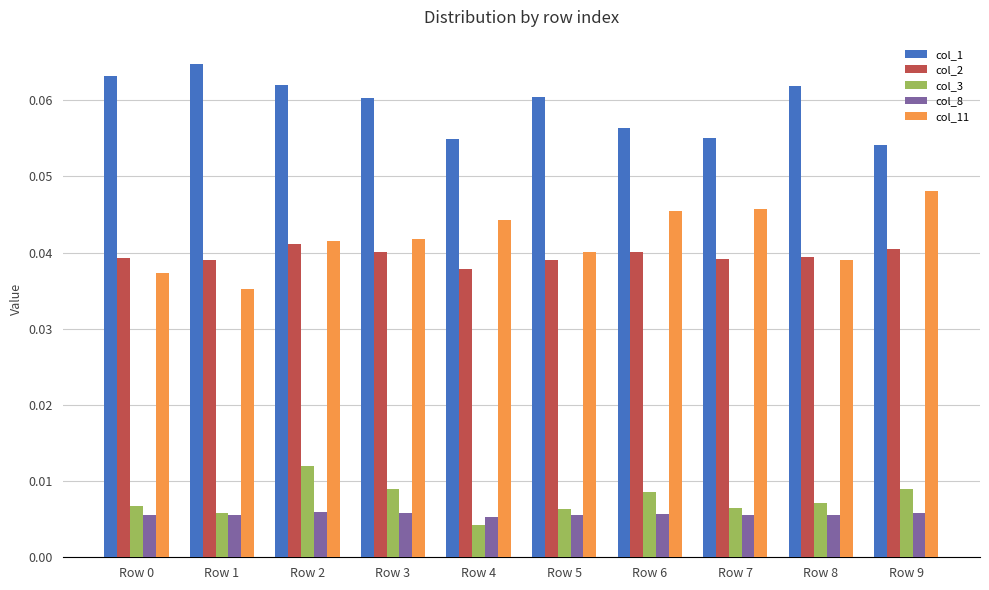

Between Row 0 and Row 6, which series saw the biggest shift?

col_11